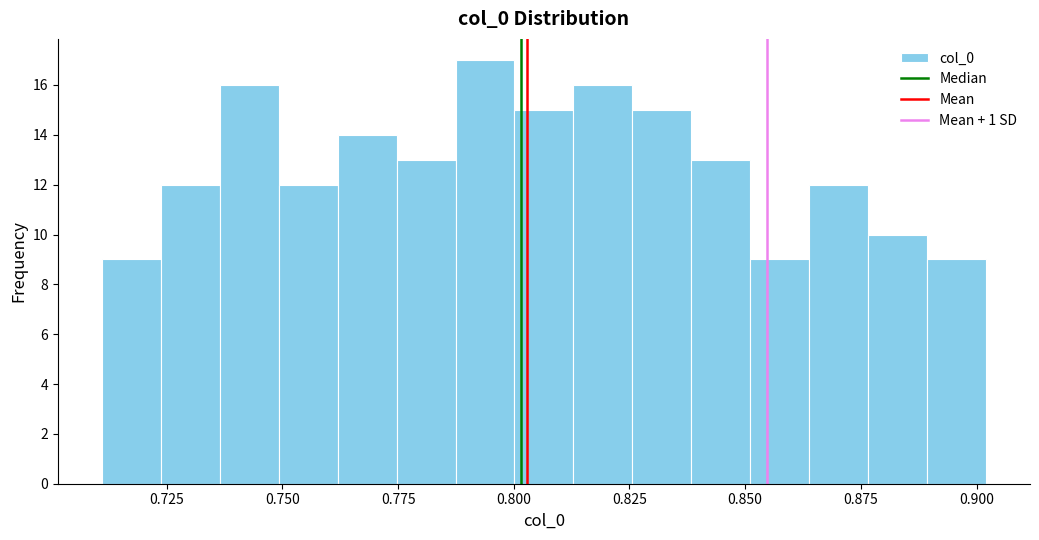

Read against the x-axis, roughly where is the centre of the tallest bar?

0.795